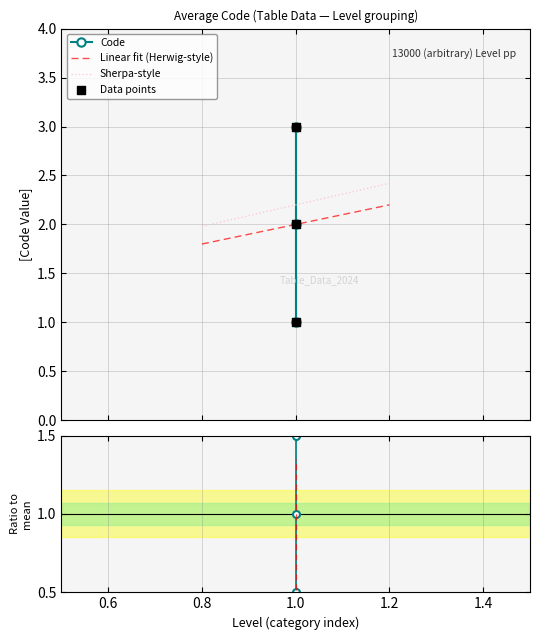

True or false: Sherpa-style and Linear fit (Herwig-style) intersect in this chart.

False